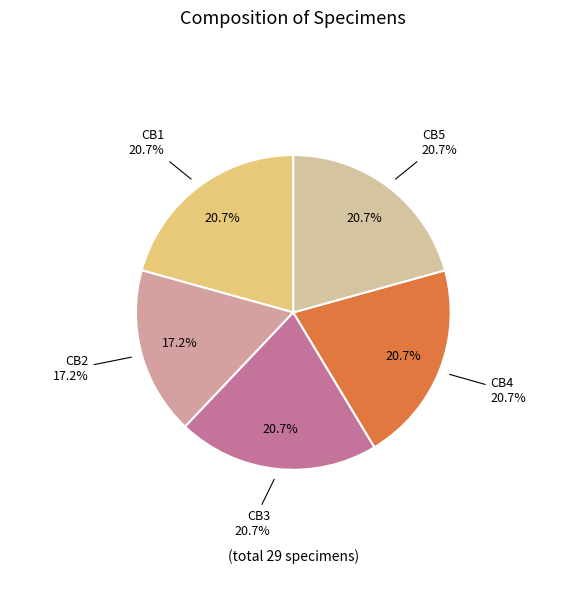

Does any single category account for the majority?

No